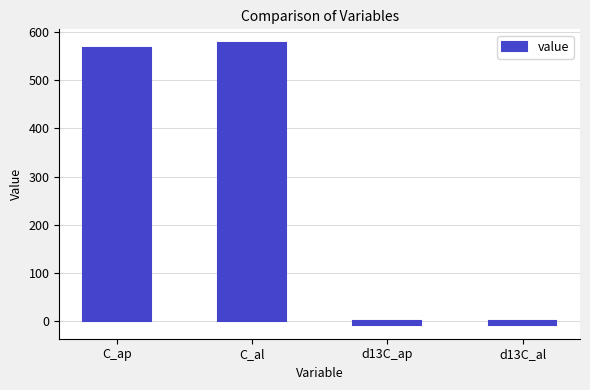

What is the approximate value at C_ap?

566.1